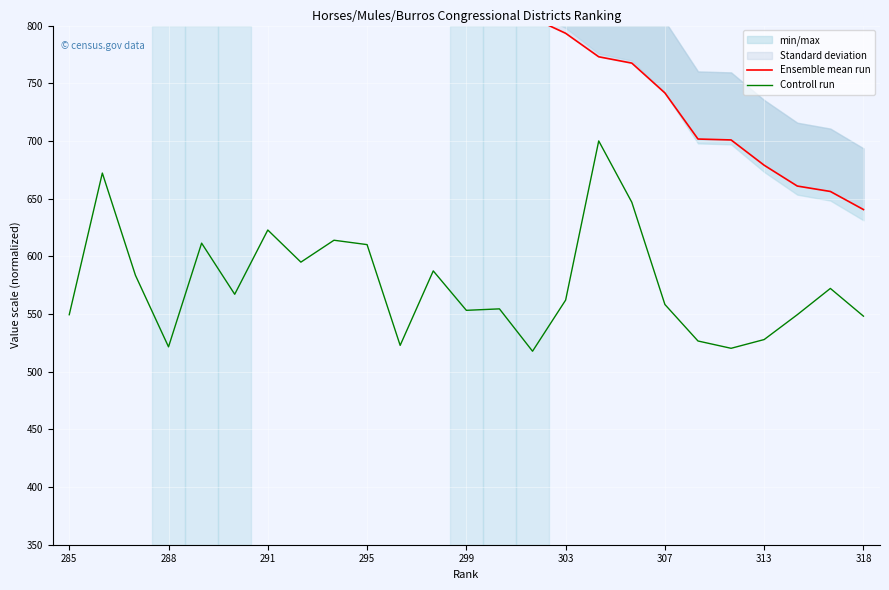

True or false: Controll run has a value of 877.8 at 313.

False